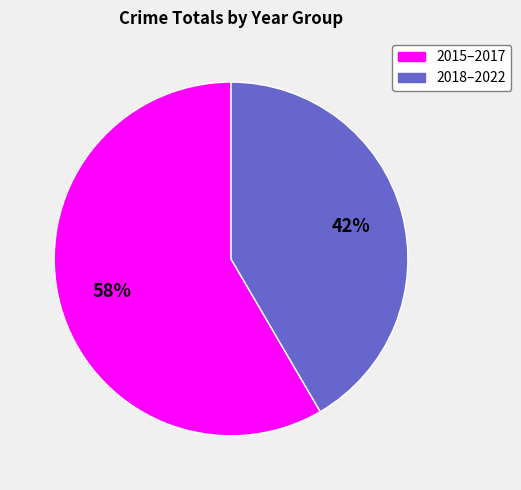

To the nearest percent, what is the average slice percentage?

50%